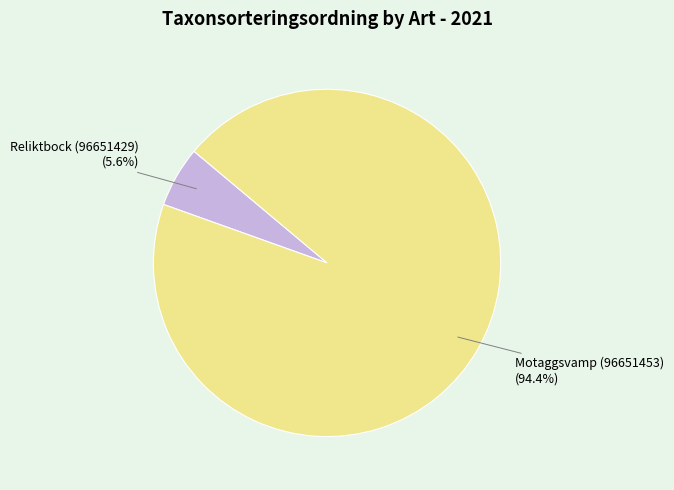

Is there a majority slice in this chart?

Yes